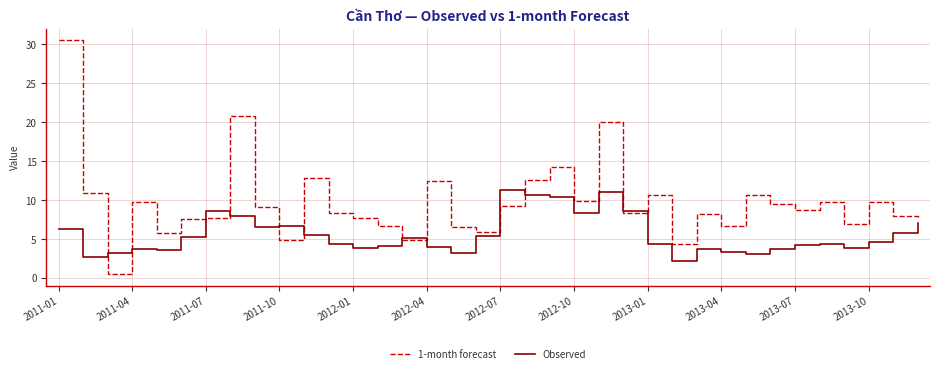

What is the minimum value shown in the chart?

0.5